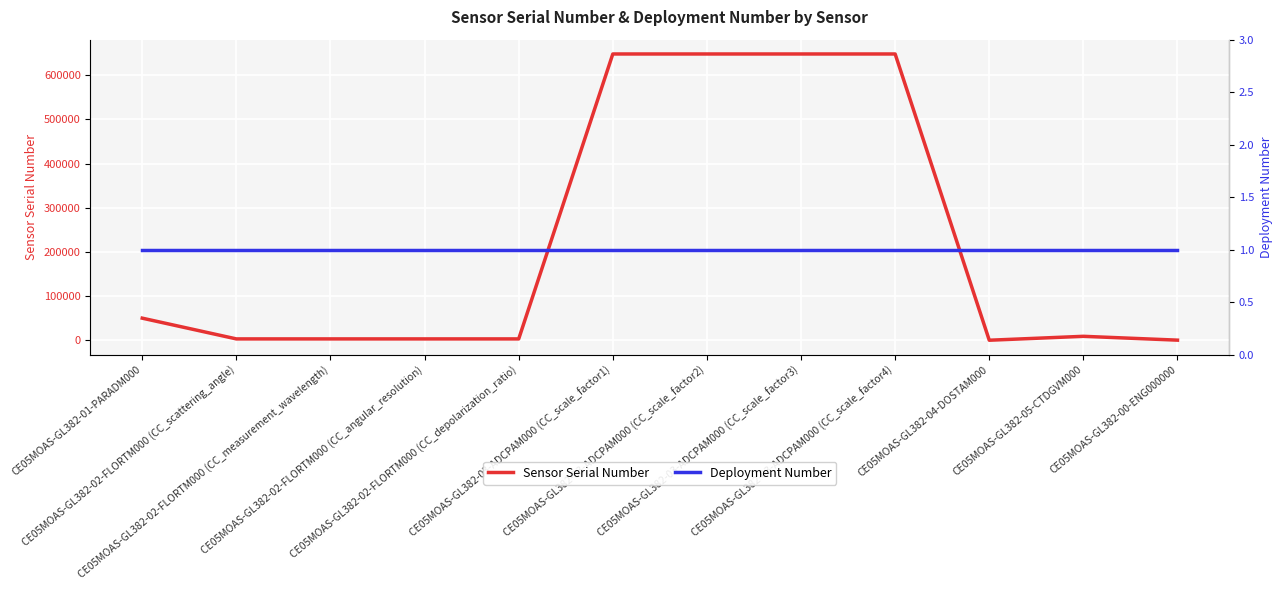

List the labels in order of Deployment Number value, smallest first.

CE05MOAS-GL382-01-PARADM000, CE05MOAS-GL382-02-FLORTM000 (CC_scattering_angle), CE05MOAS-GL382-02-FLORTM000 (CC_measurement_wavelength), CE05MOAS-GL382-02-FLORTM000 (CC_angular_resolution), CE05MOAS-GL382-02-FLORTM000 (CC_depolarization_ratio), CE05MOAS-GL382-03-ADCPAM000 (CC_scale_factor1), CE05MOAS-GL382-03-ADCPAM000 (CC_scale_factor2), CE05MOAS-GL382-03-ADCPAM000 (CC_scale_factor3), CE05MOAS-GL382-03-ADCPAM000 (CC_scale_factor4), CE05MOAS-GL382-04-DOSTAM000, CE05MOAS-GL382-05-CTDGVM000, CE05MOAS-GL382-00-ENG000000